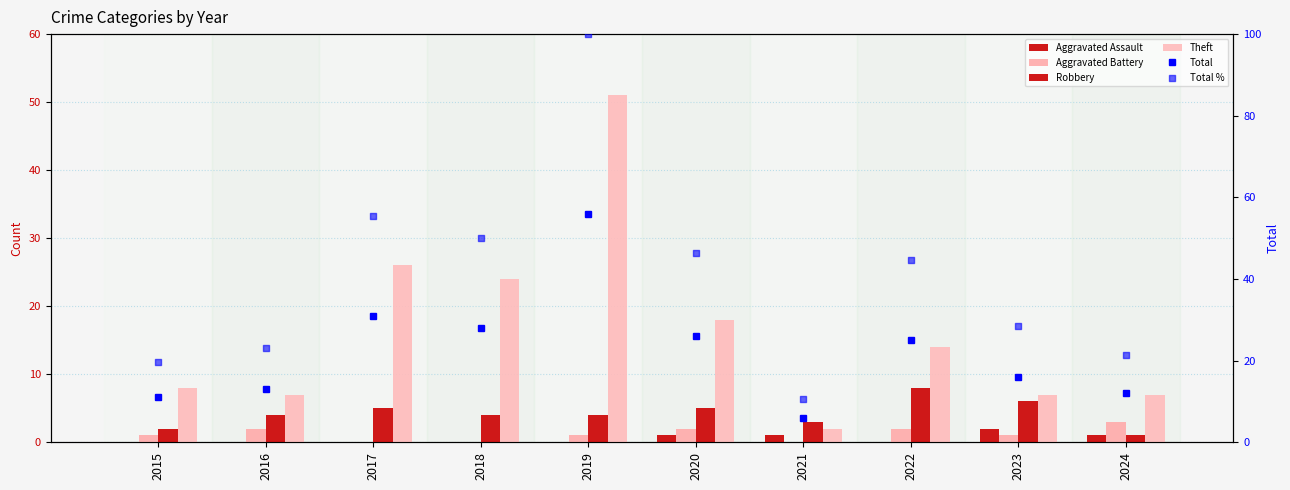

Which series contains the lowest Y value?

Aggravated Assault